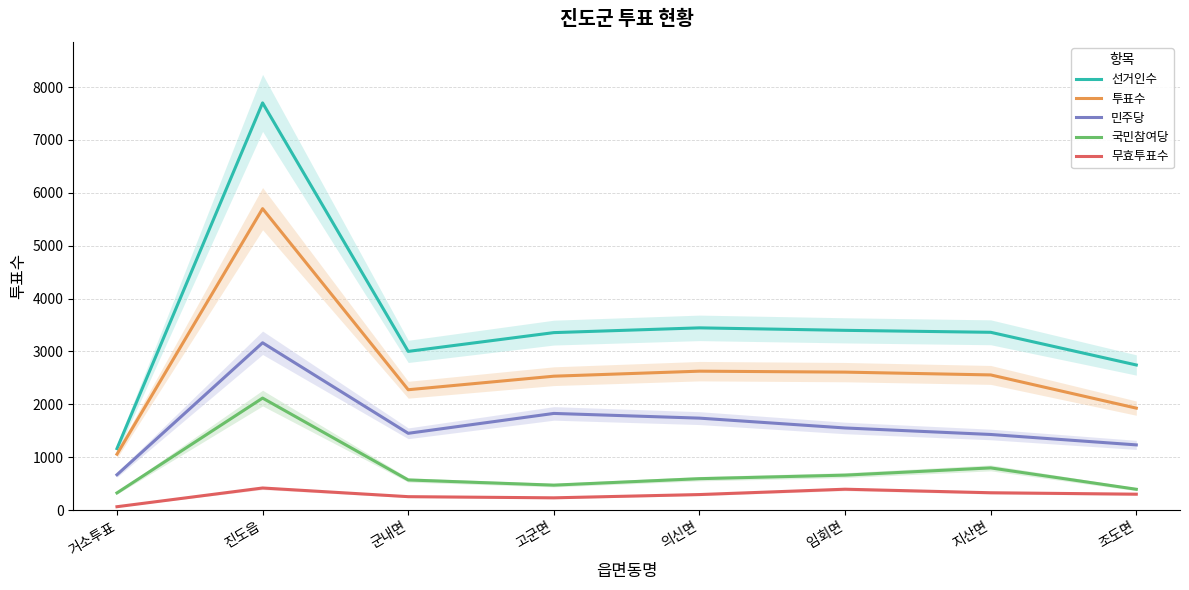

At which label does 선거인수 first exceed 3362?

진도읍